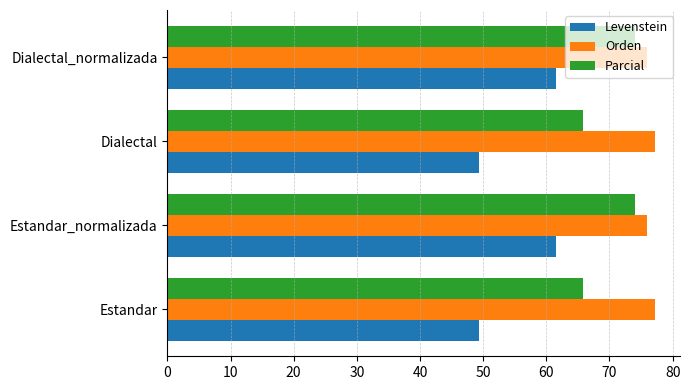

Is it true that Levenstein equals 33.1 at Estandar_normalizada?

False